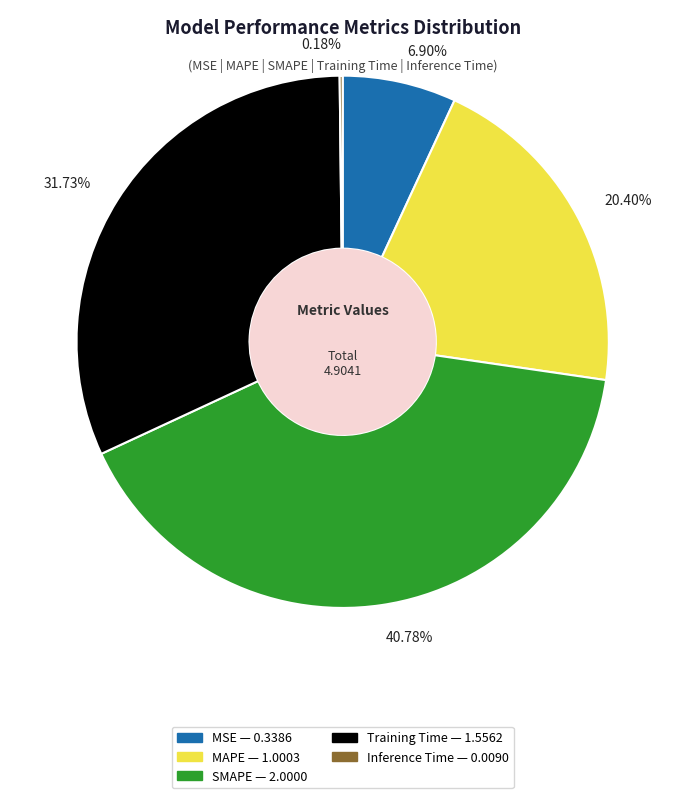

What percentage is the SMAPE slice, to the nearest percent?

41%